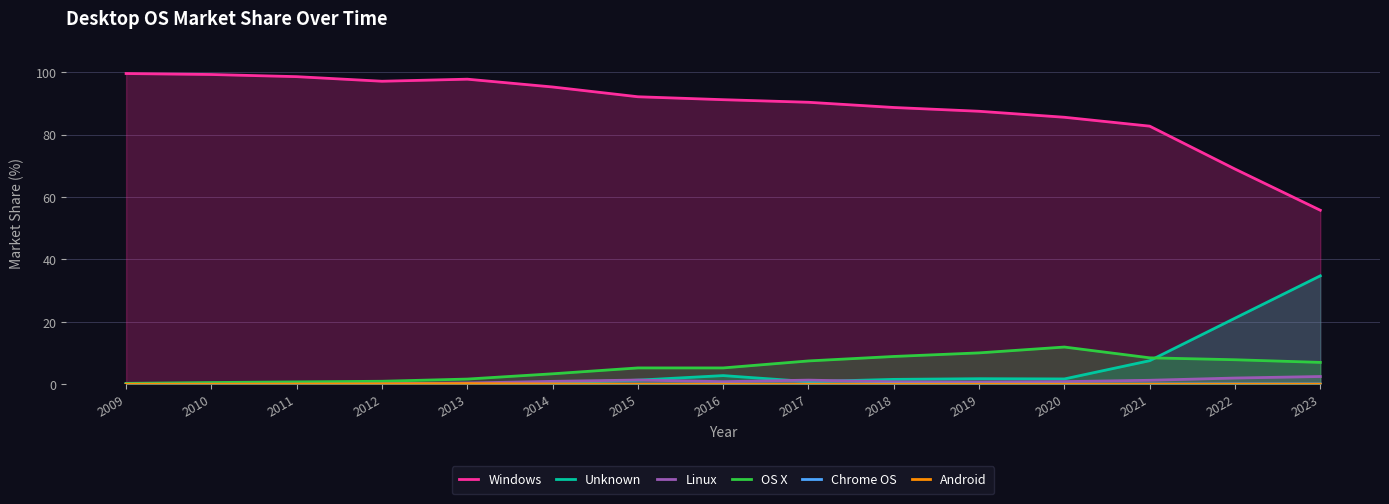

How many lines are shown in the chart?

6